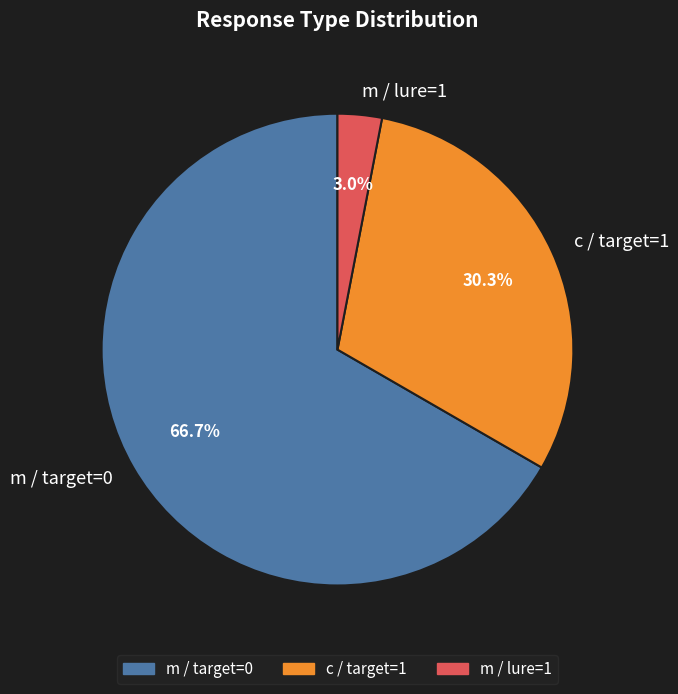

Is there any slice that represents more than half of the pie?

Yes